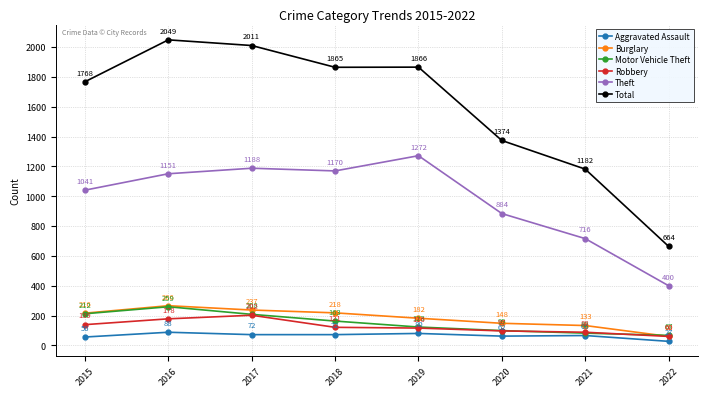

How many data points in Theft are less than 1151?

4